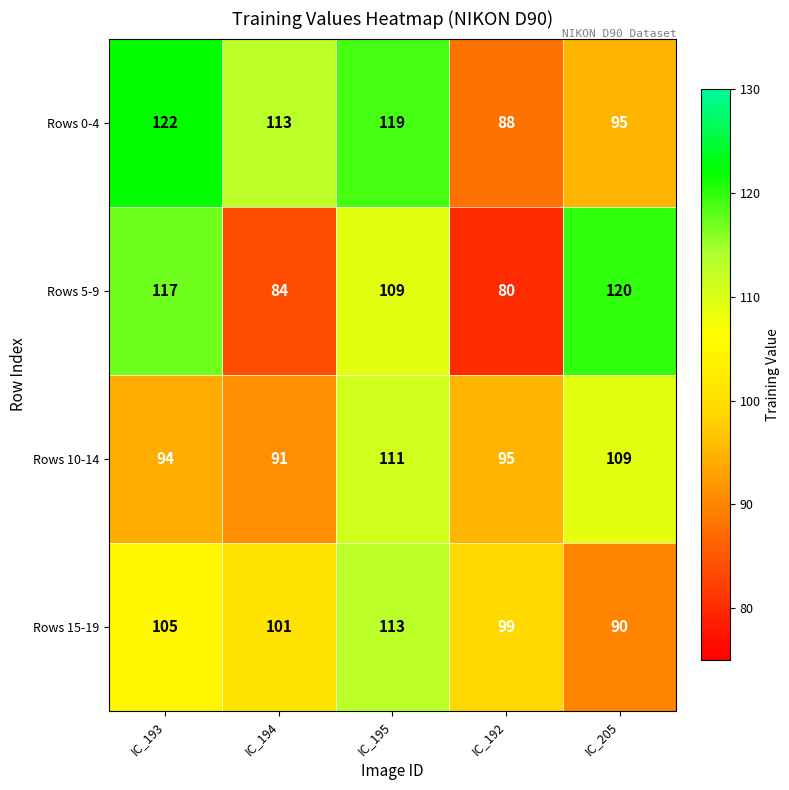

Which series has the largest total across all categories?

Rows 0-4